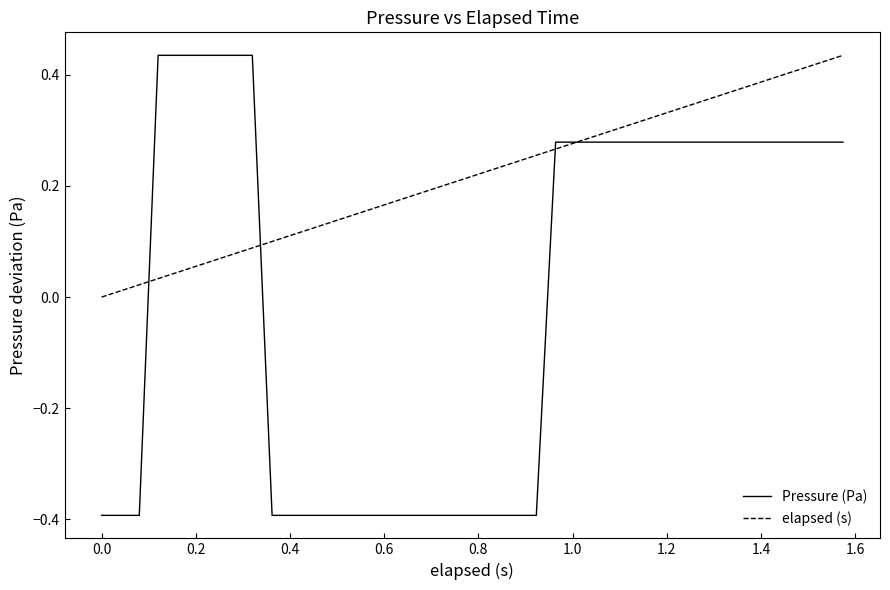

Which series has the largest total across all categories?

elapsed (s)